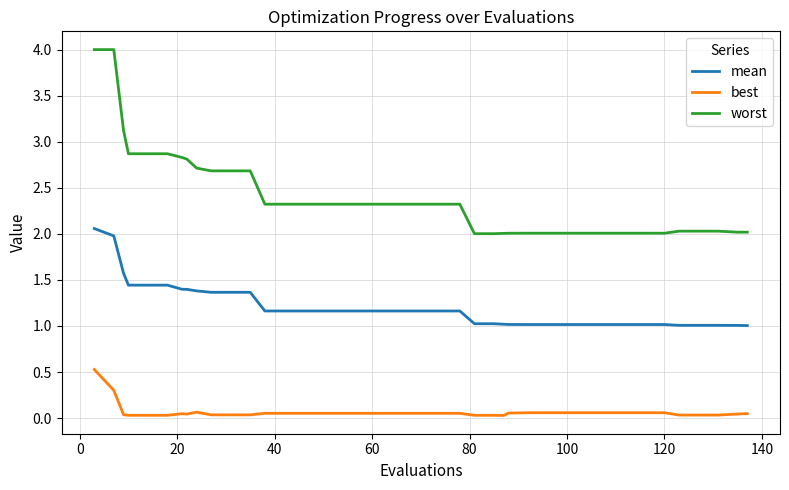

What are all the series names shown in the legend?

mean, best, worst